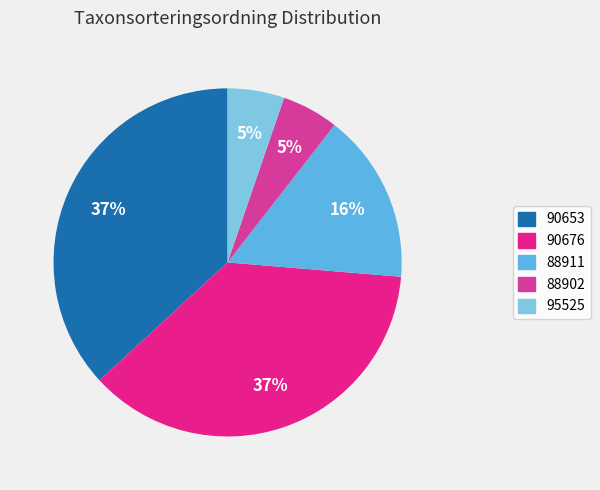

How many slices are in this pie chart?

5